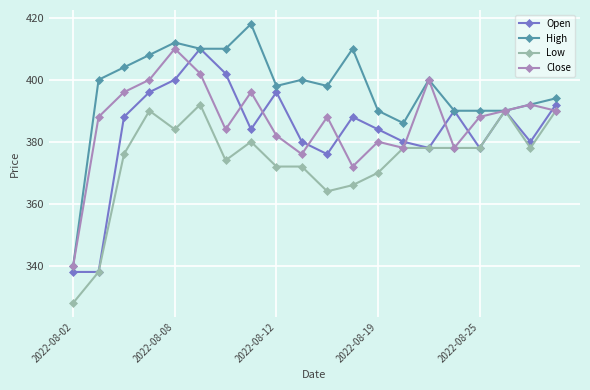

Which series has the largest total across all categories?

High